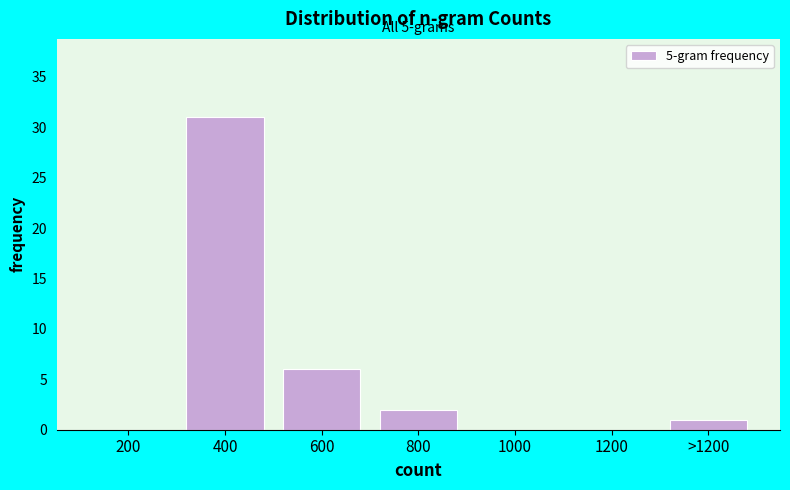

Reading left to right, extract all data points from this chart.

200=0	400=31	600=6	800=2	1000=0	1200=0	>1200=1